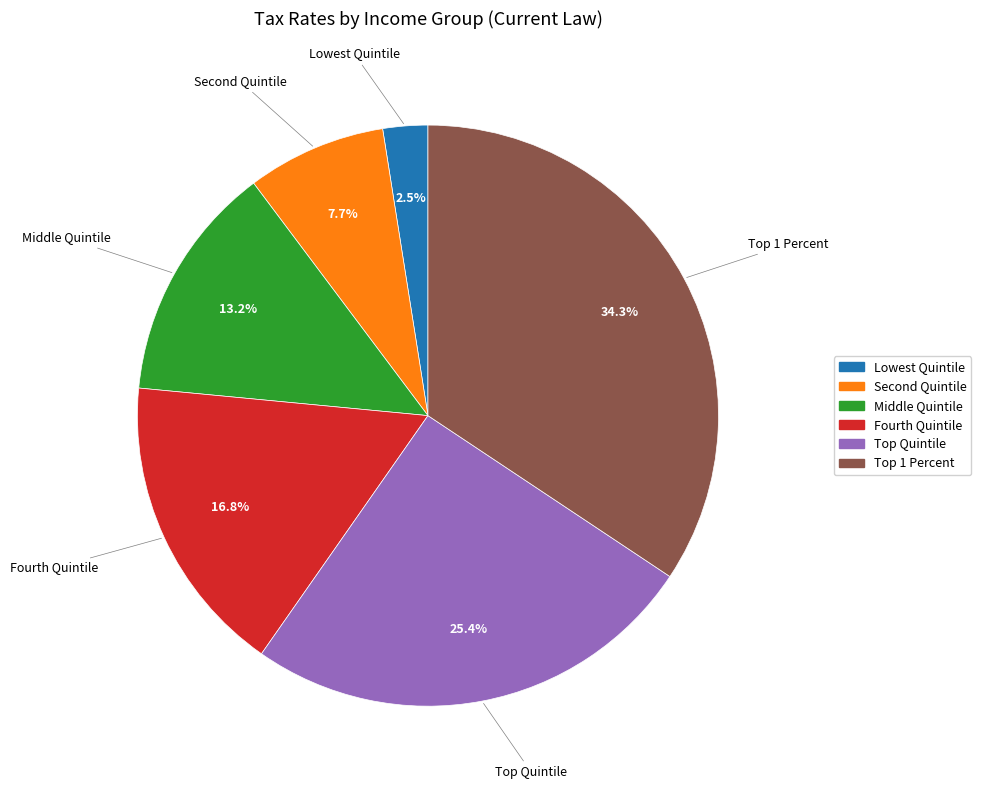

Which category has the smallest portion of the pie?

Lowest Quintile